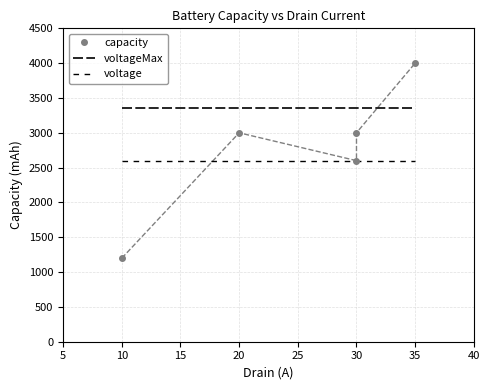

What are all the series names shown in the legend?

capacity, voltageMax, voltage